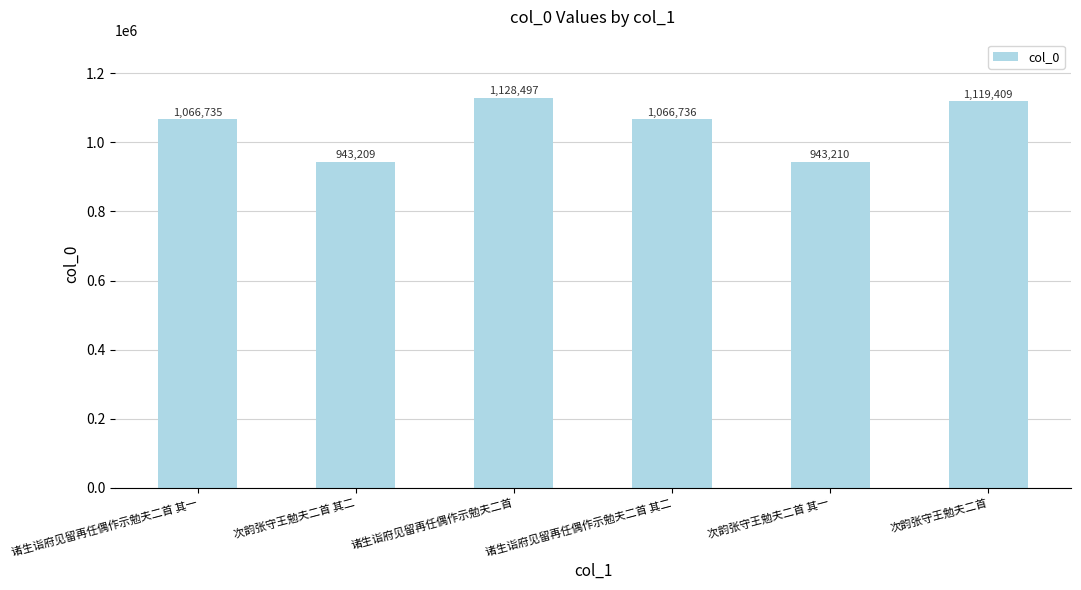

Reading right to left, transcribe all the data shown in this chart.

次韵张守王勉夫二首=1119409	次韵张守王勉夫二首 其一=943210	诸生诣府见留再任偶作示勉夫二首 其二=1066736	诸生诣府见留再任偶作示勉夫二首=1128497	次韵张守王勉夫二首 其二=943209	诸生诣府见留再任偶作示勉夫二首 其一=1066735